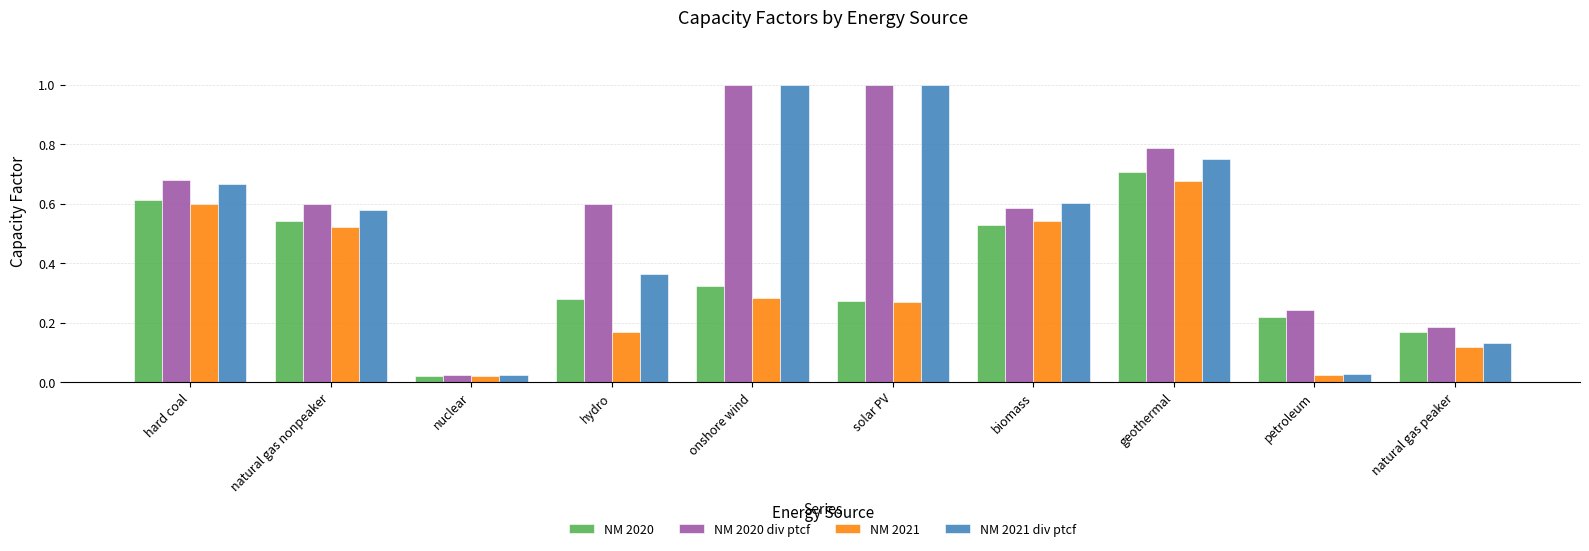

What is the sum of all NM 2021 div ptcf values?

5.1